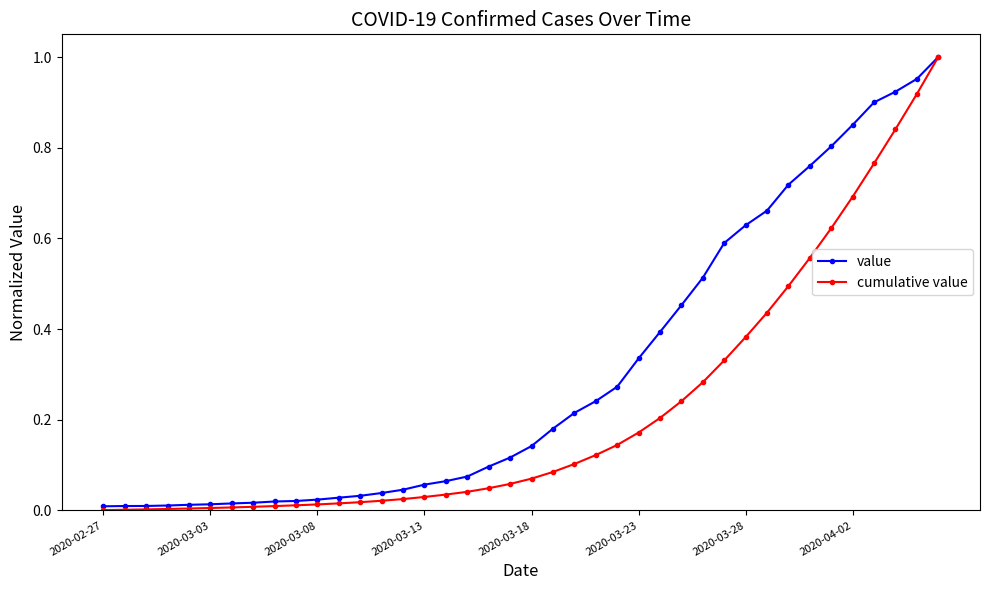

Which series has the largest range (max minus min)?

cumulative value